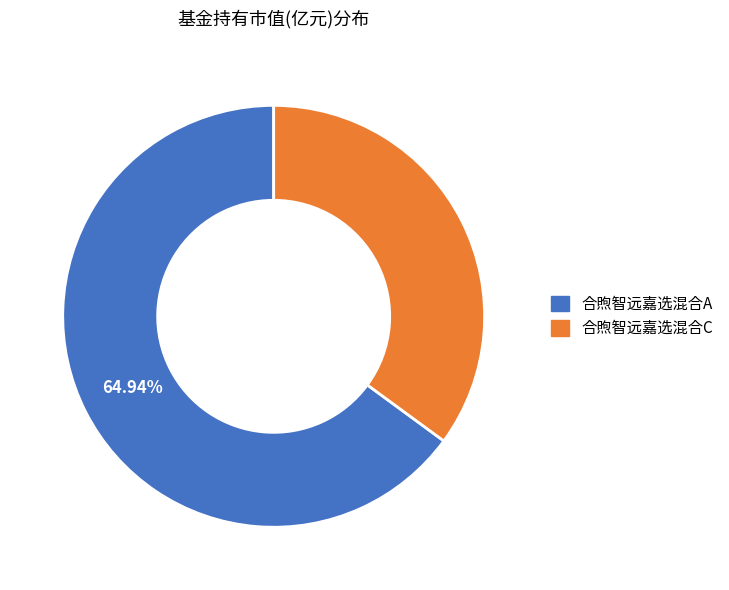

Between 合煦智远嘉选混合A and 合煦智远嘉选混合C, which is larger?

合煦智远嘉选混合A